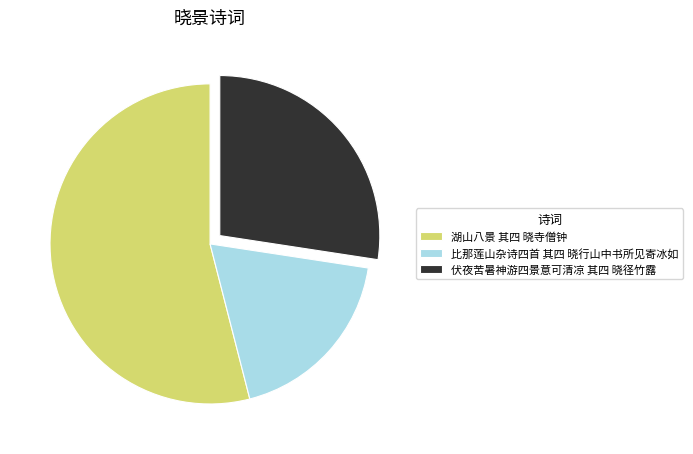

True or false: 湖山八景 其四 晓寺僧钟 accounts for 54% of the total.

True